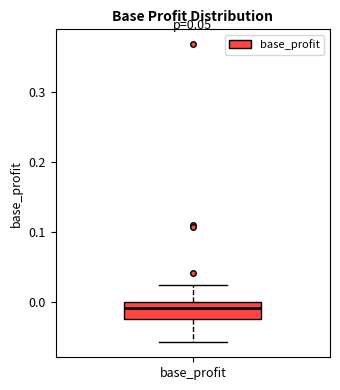

Where does the upper whisker of the box for base_profit end on the y-axis? The values are not printed on the chart, so give them approximately, as read against the axis.

0.02